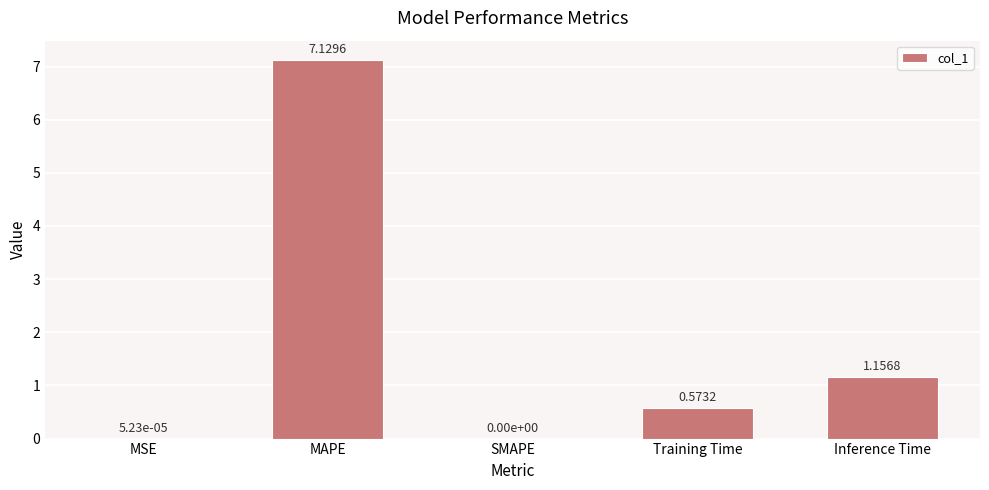

At which label is the value closest to 3?

Inference Time